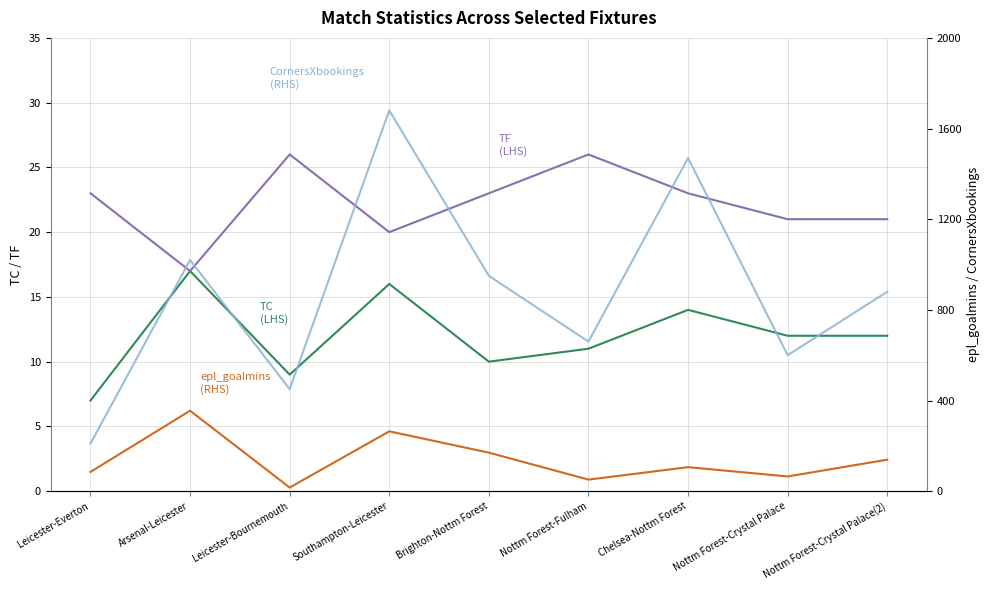

Count the number of categories in the chart.

9